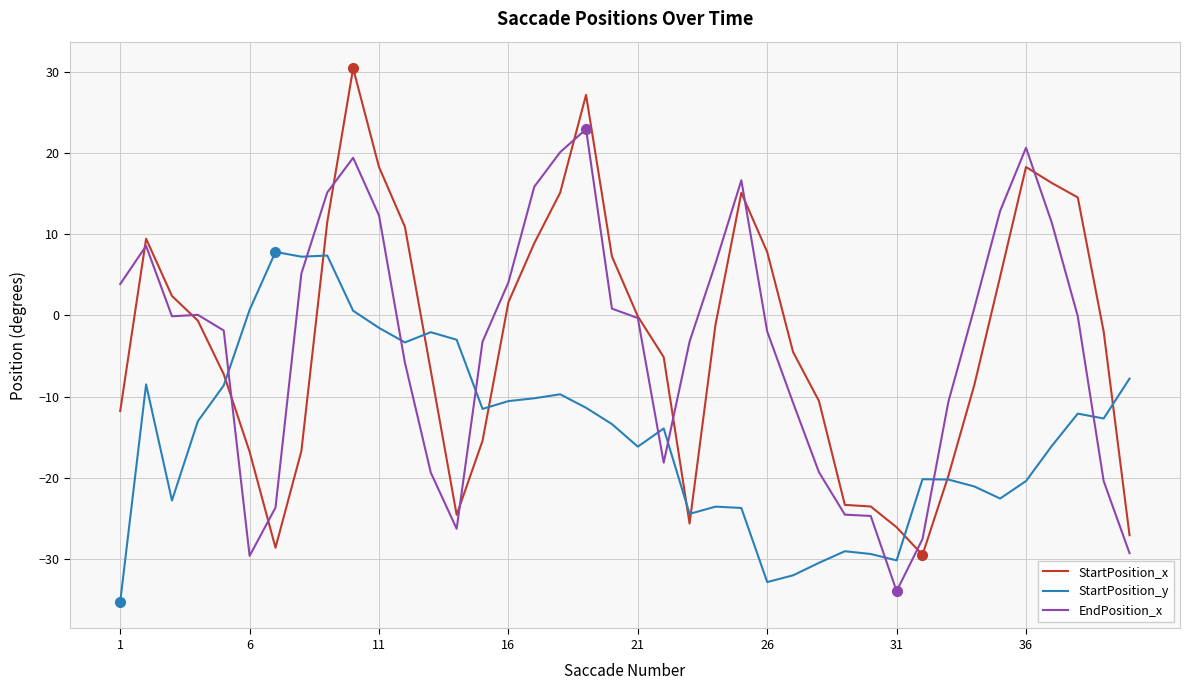

How many times do StartPosition_y and EndPosition_x cross each other?

9